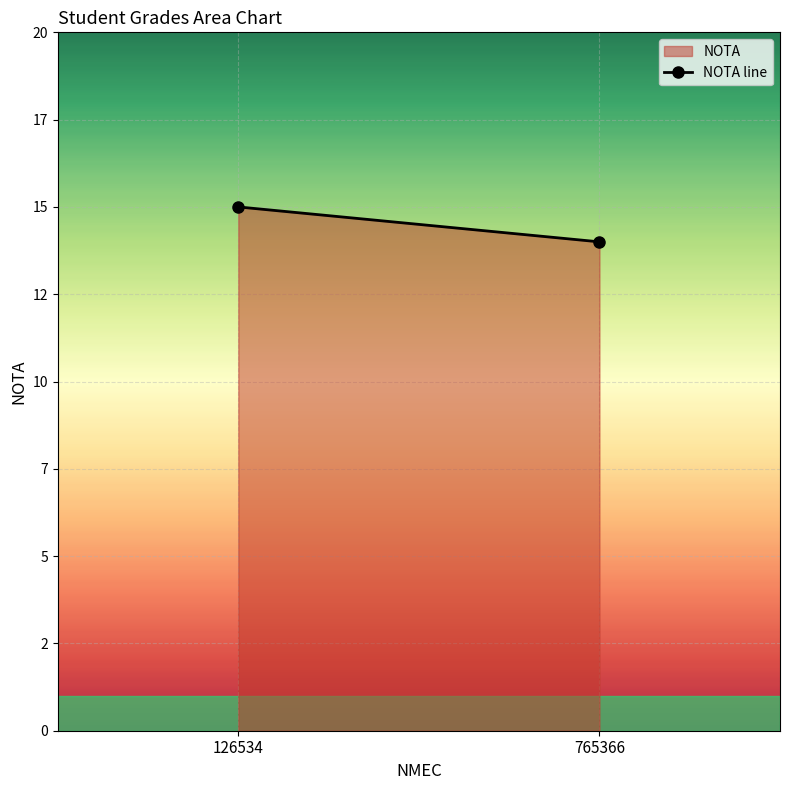

Is it true that the value at 765366 is 9?

False